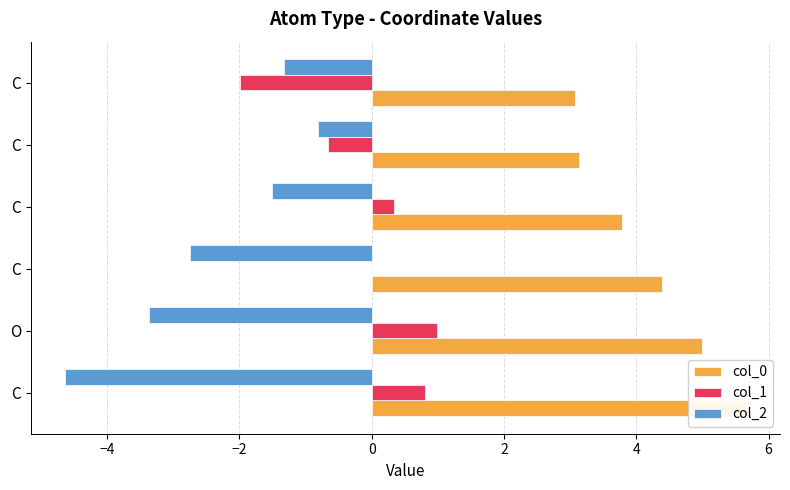

What is the spread (max minus min) of values at C?

10.3